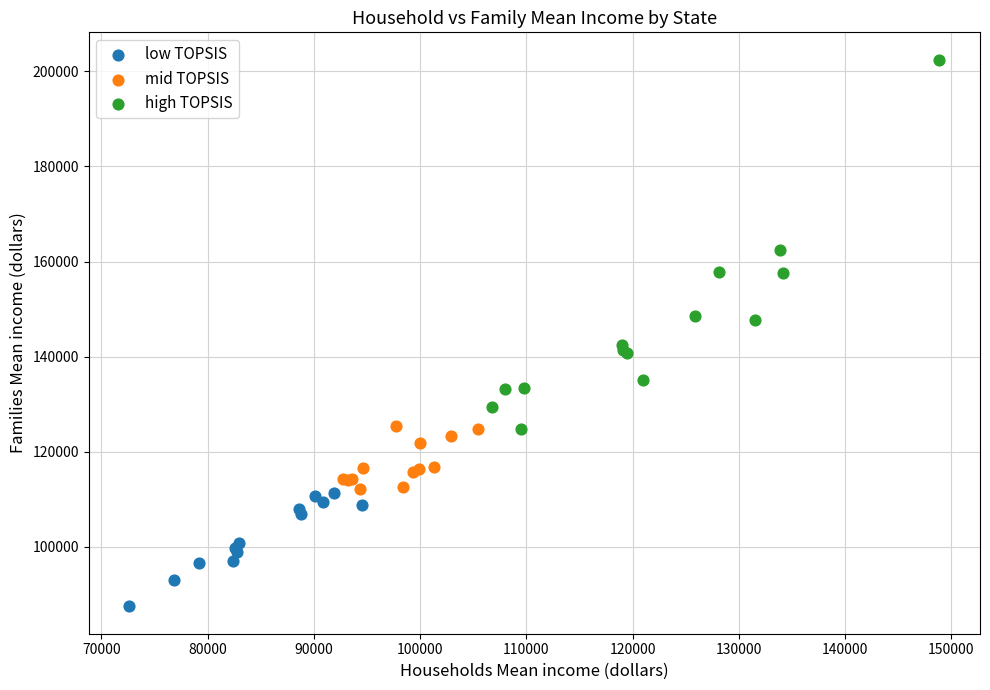

Which series has the largest Y range (max minus min)?

high TOPSIS